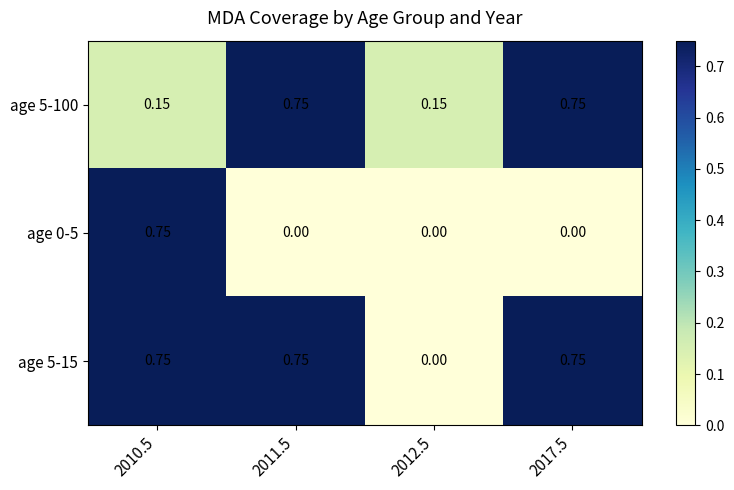

Is the value of age 5-100 at 2017.5 greater than the value of age 0-5 at 2012.5?

Yes